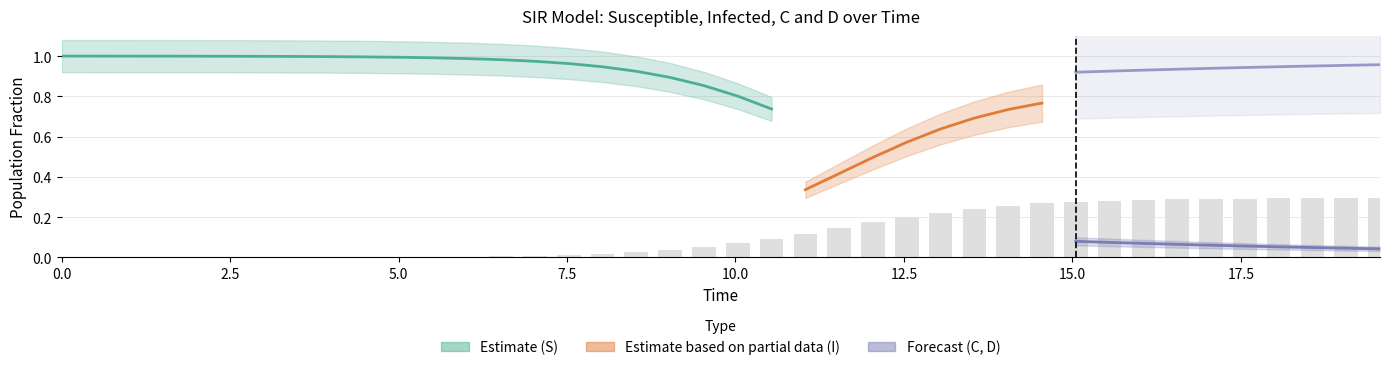

The C series shows 0.1 at 31. True or false?

False